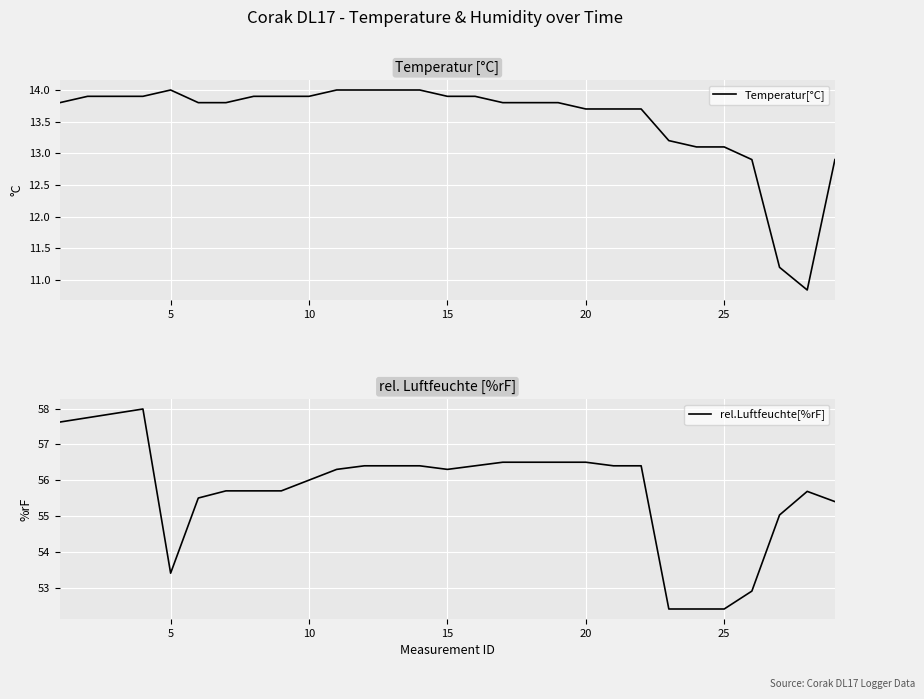

Read the rel.Luftfeuchte[%rF] value at 20.

56.5